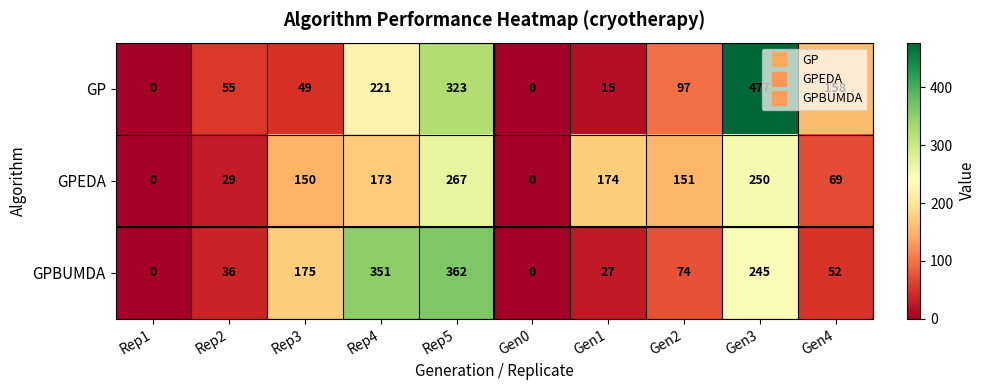

What is the difference between the highest and lowest values at Gen1?

159